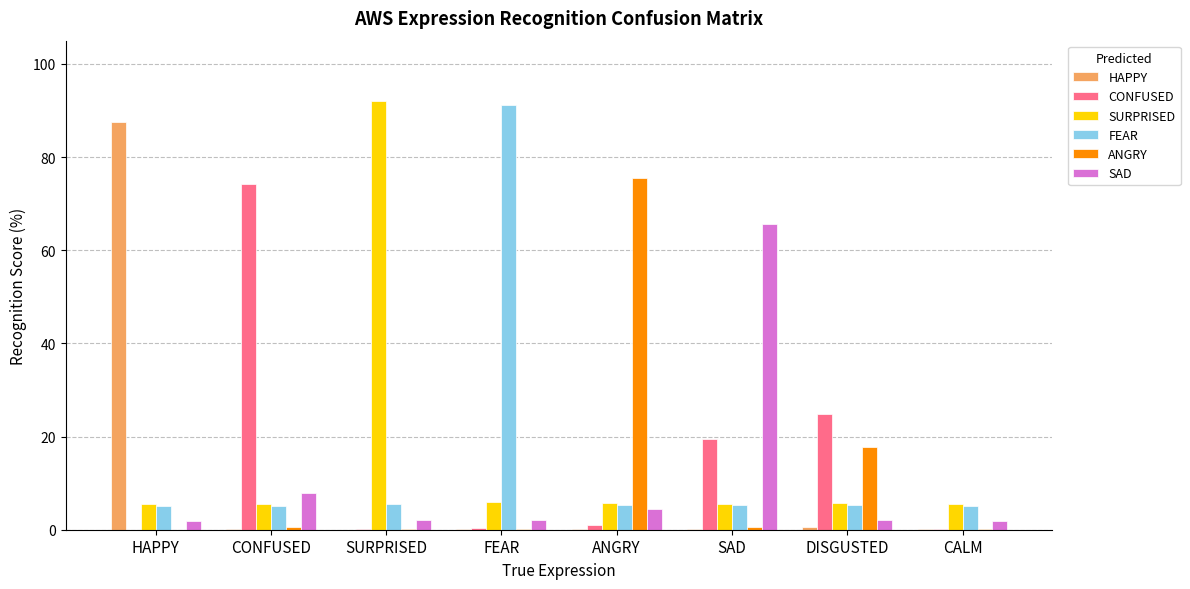

The value of FEAR at CONFUSED is 5.1. True or false?

True